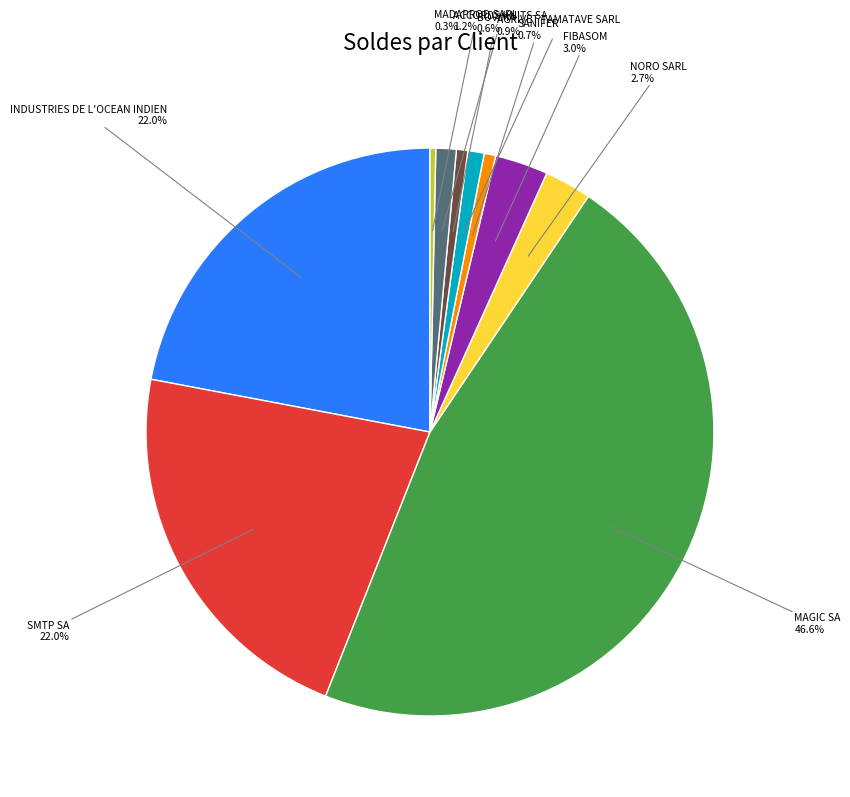

Is there a majority slice in this chart?

No